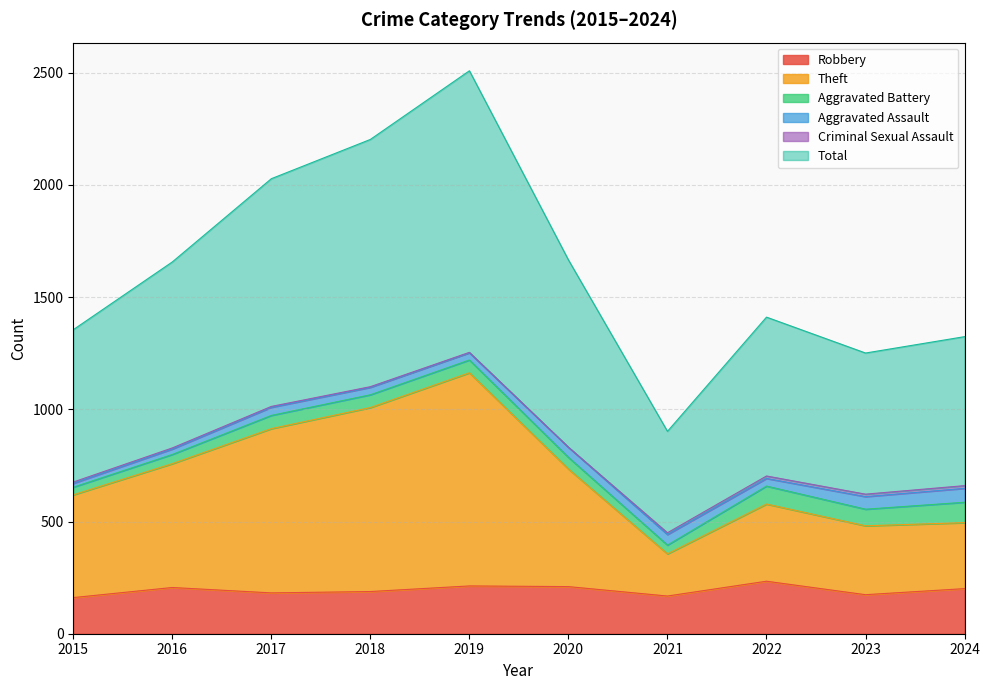

What is the maximum value for Robbery?

234